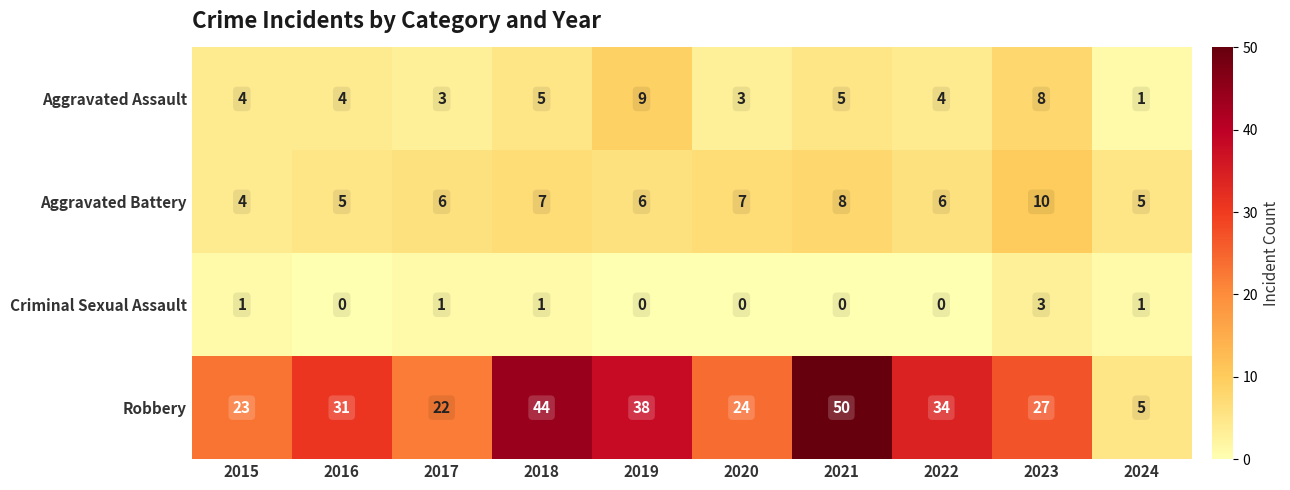

List the labels in order of Robbery value, smallest first.

2024, 2017, 2015, 2020, 2023, 2016, 2022, 2019, 2018, 2021